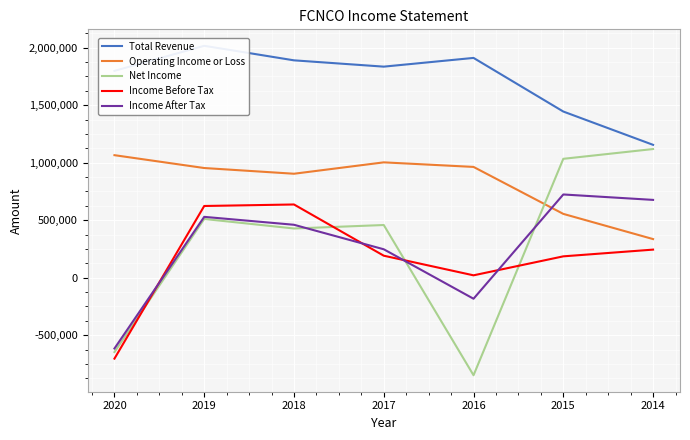

Is this an area chart (filled region under the line)?

No